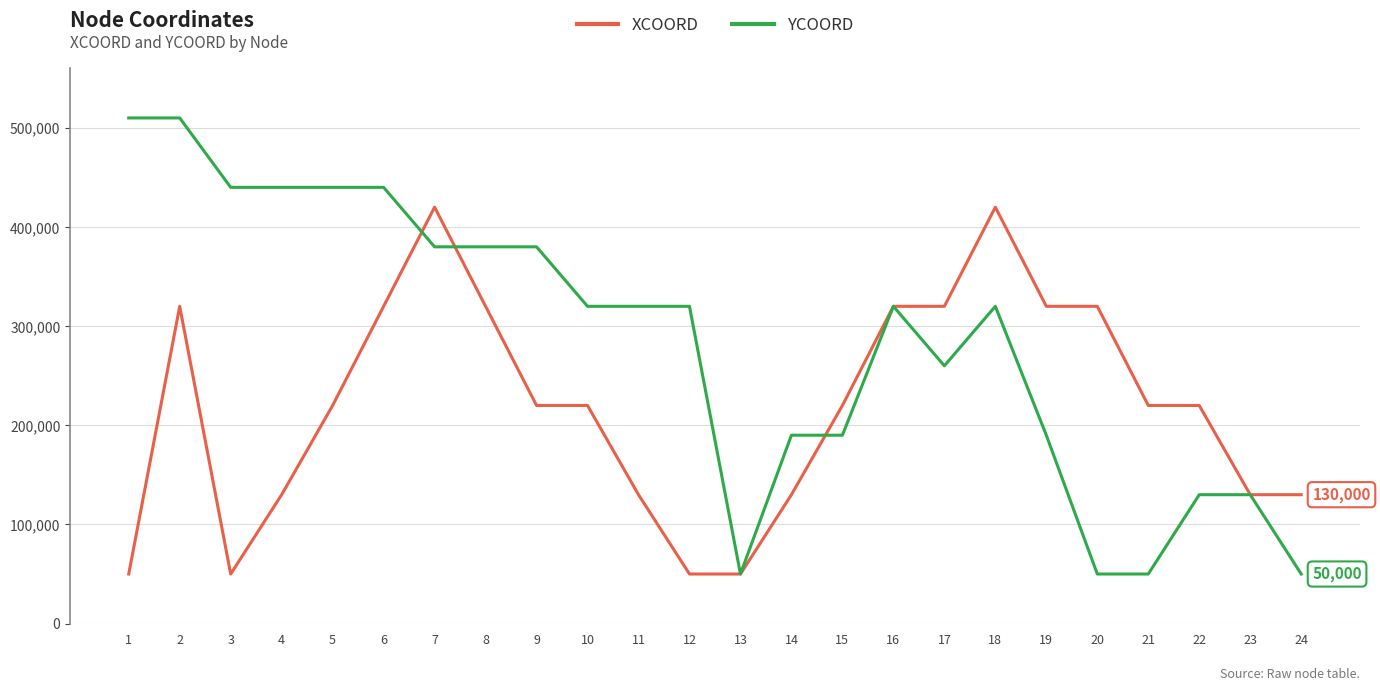

What is the approximate value of YCOORD at 6?

440000